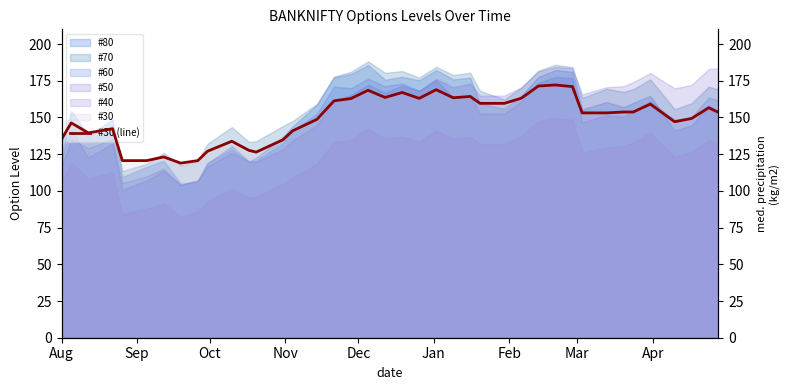

Reading left to right, list all the values displayed in this chart.

135.2	146.3	139.5	142.3	120.6	120.6	123.1	118.9	120.6	127.0	133.8	127.6	126.4	134.8	140.9	148.7	161.3	162.9	168.5	163.6	167.0	163.0	168.9	163.4	164.3	159.6	159.6	163.1	171.4	172.1	171.0	153.1	153.1	153.7	153.7	159.1	147.1	149.3	156.6	153.5